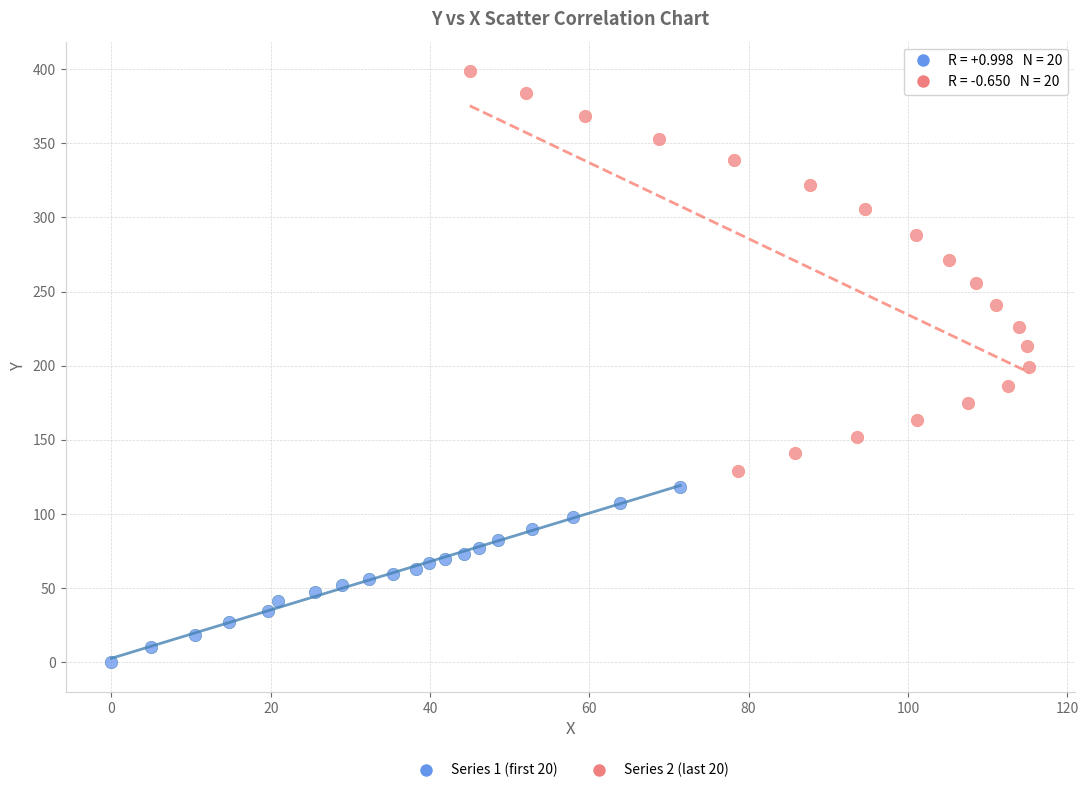

Which series reaches the minimum Y coordinate?

Series 1 (first 20)